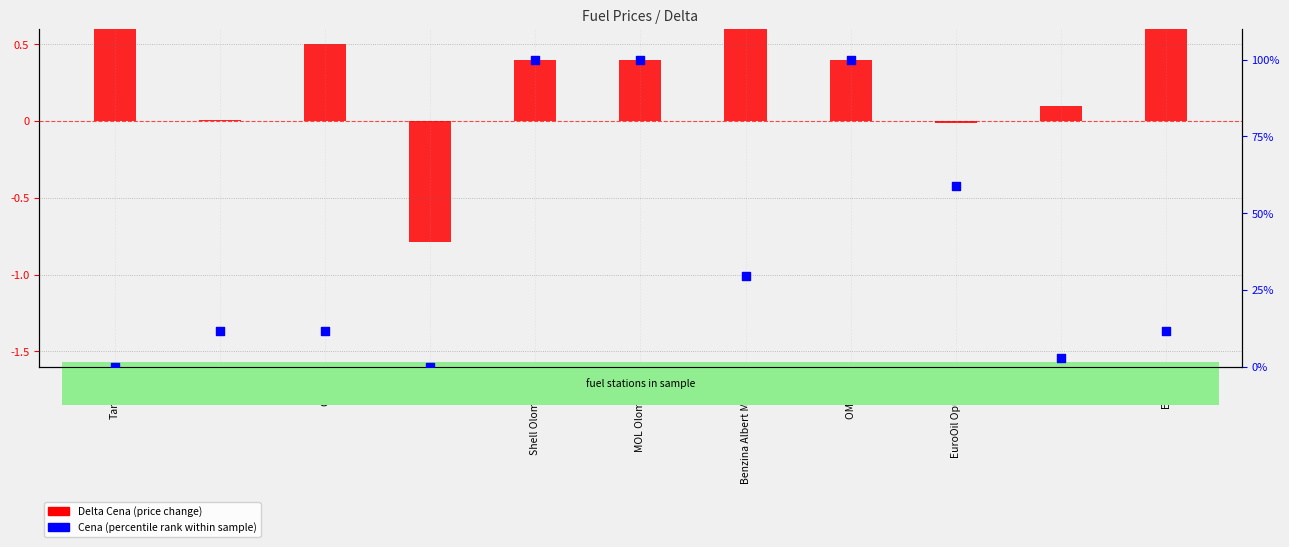

Is the value of Delta Cena at Benzina Albert Modřice greater than the value of Cena (percentile rank within sample) at AVIA?

No